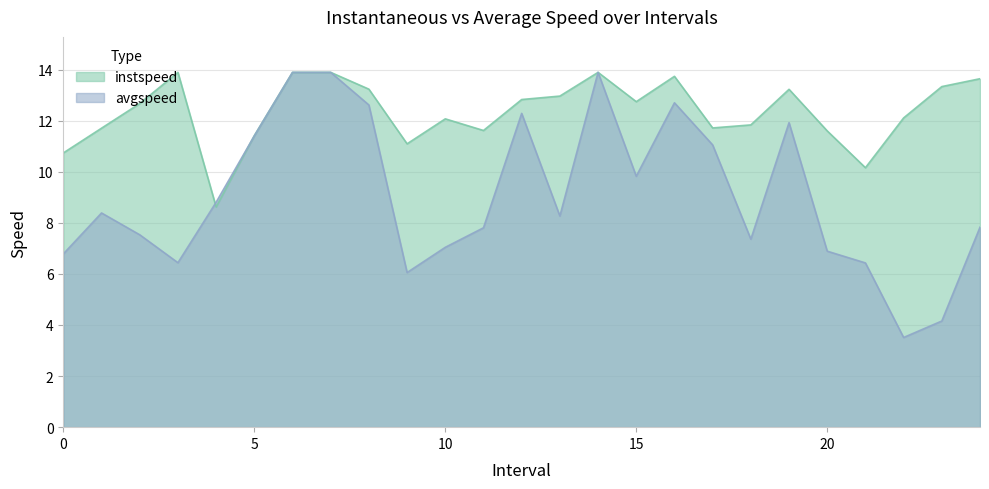

How many intersections are there between instspeed and avgspeed?

2